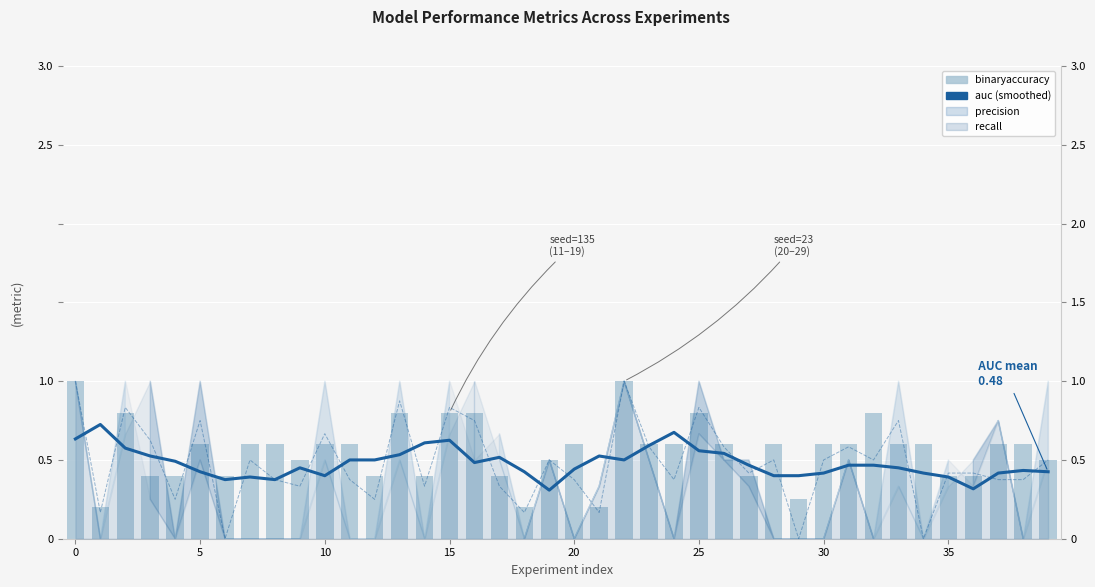

What is the average value of the auc (smoothed) series?

0.5